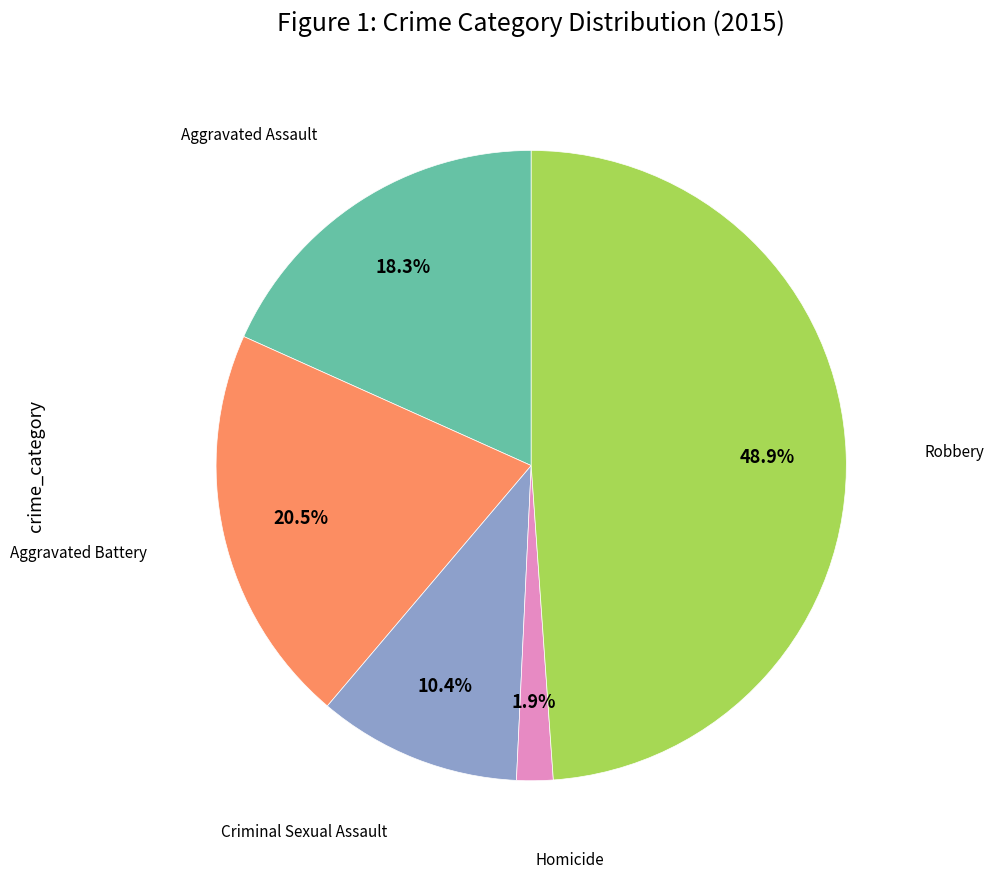

What is the ratio of the value at Aggravated Assault to the value at Aggravated Battery?

0.9